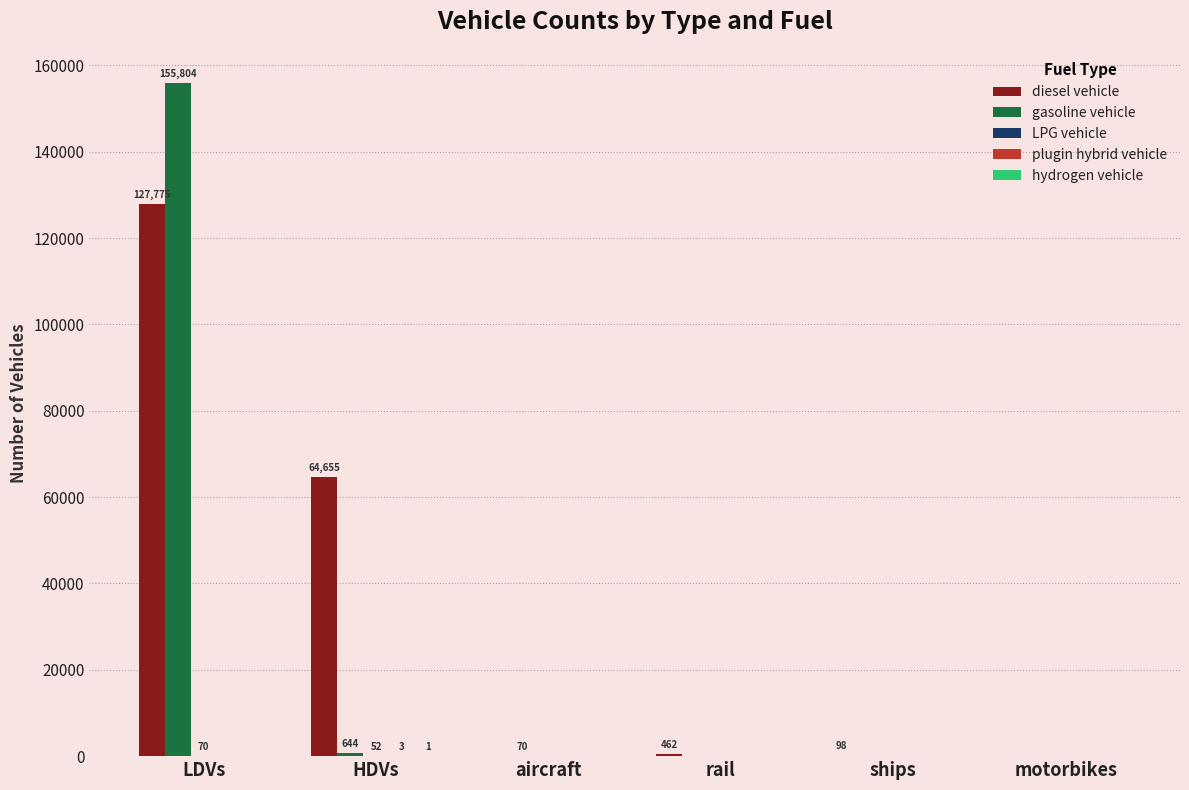

Is it true that diesel vehicle equals 0 at motorbikes?

True